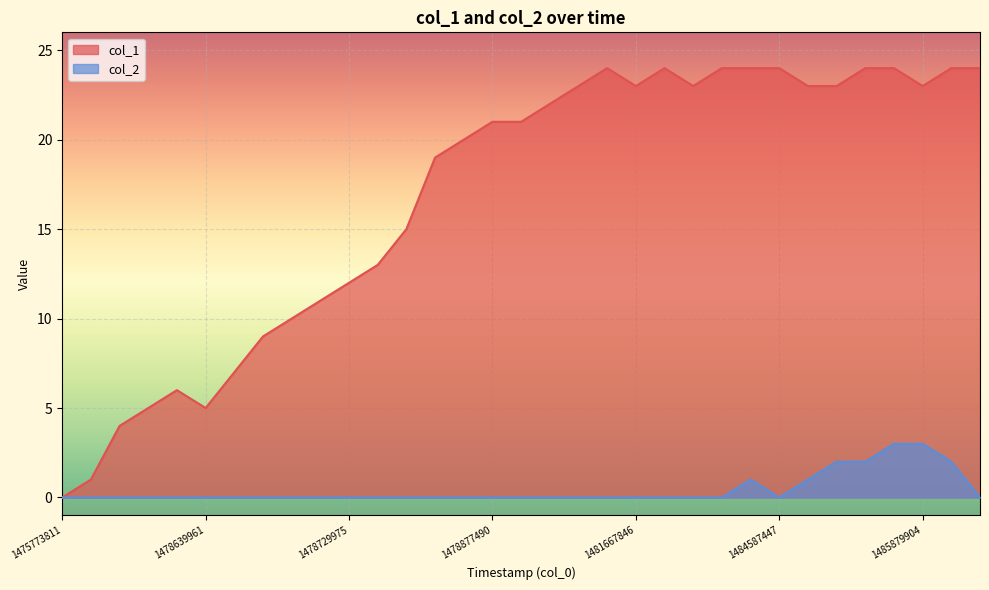

Rank the series by their average value, from lowest to highest.

col_2, col_1